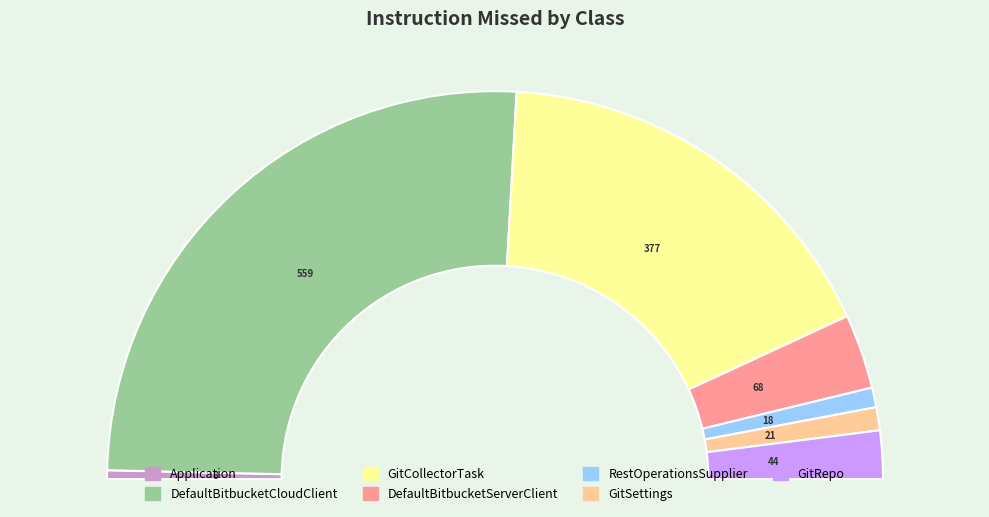

How many slices are in this pie chart?

7